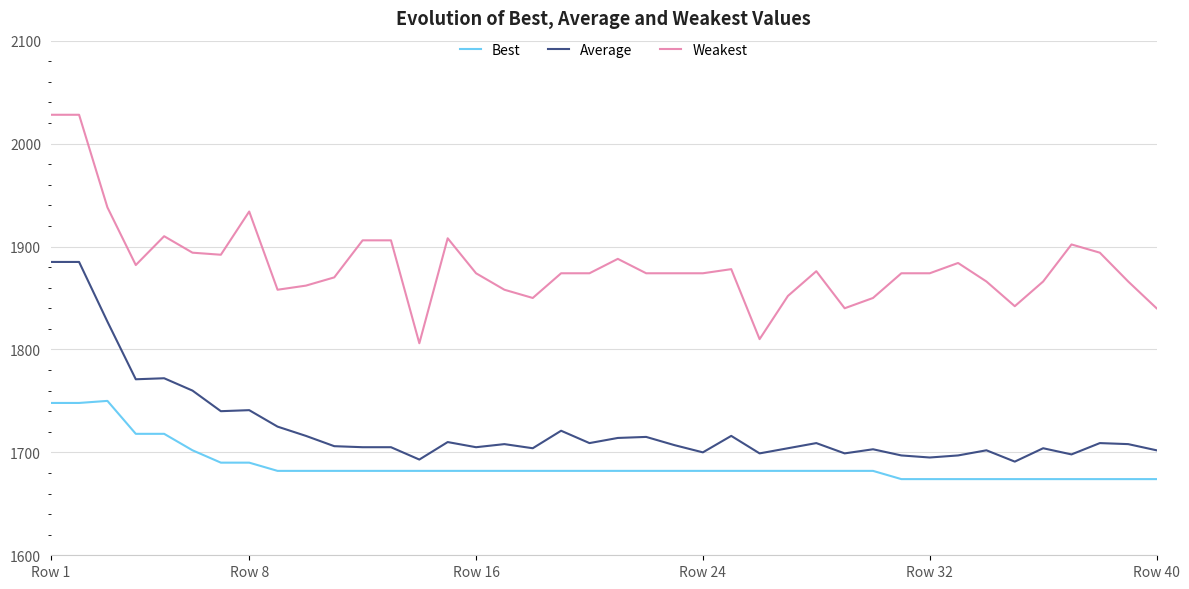

What is the difference between the maximum and minimum values in the Best series?

76